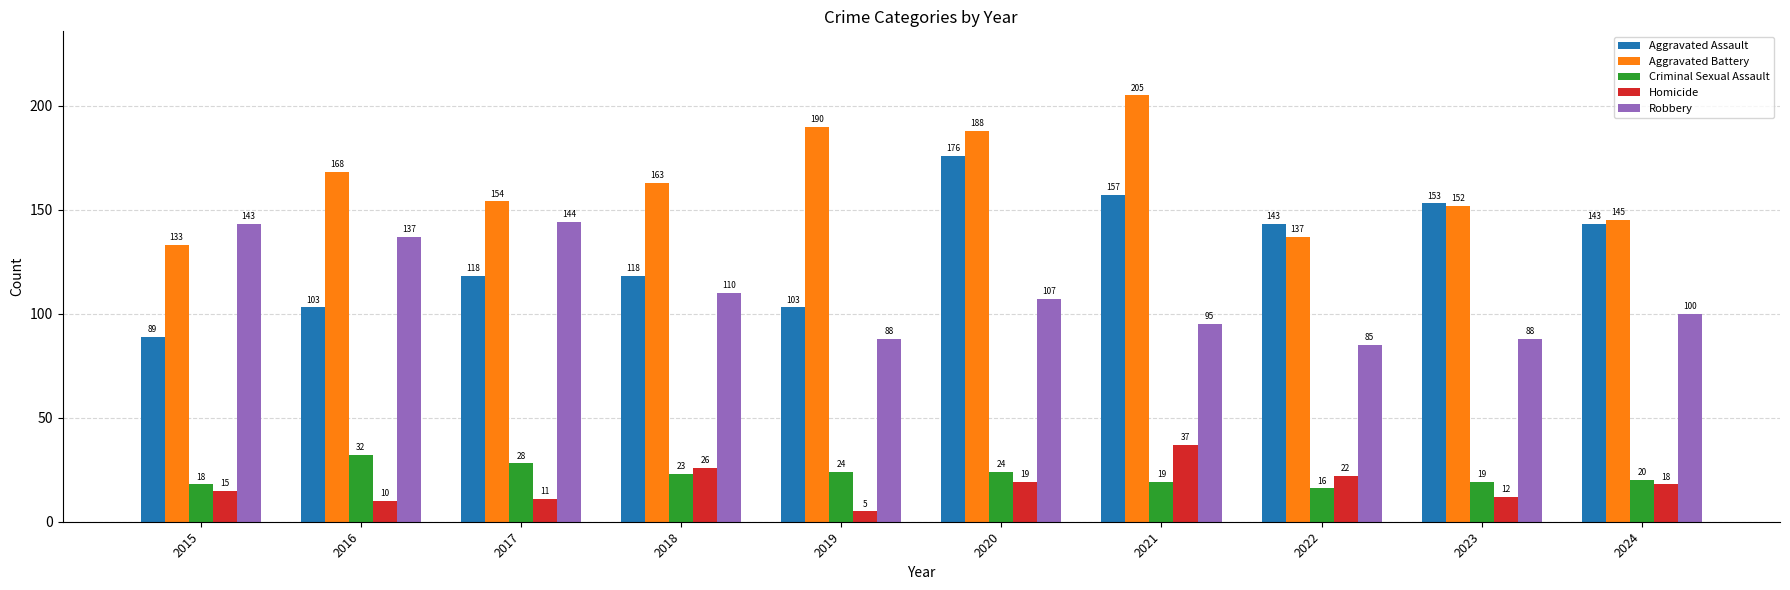

Between 2015 and 2022, which series saw the biggest shift?

Robbery